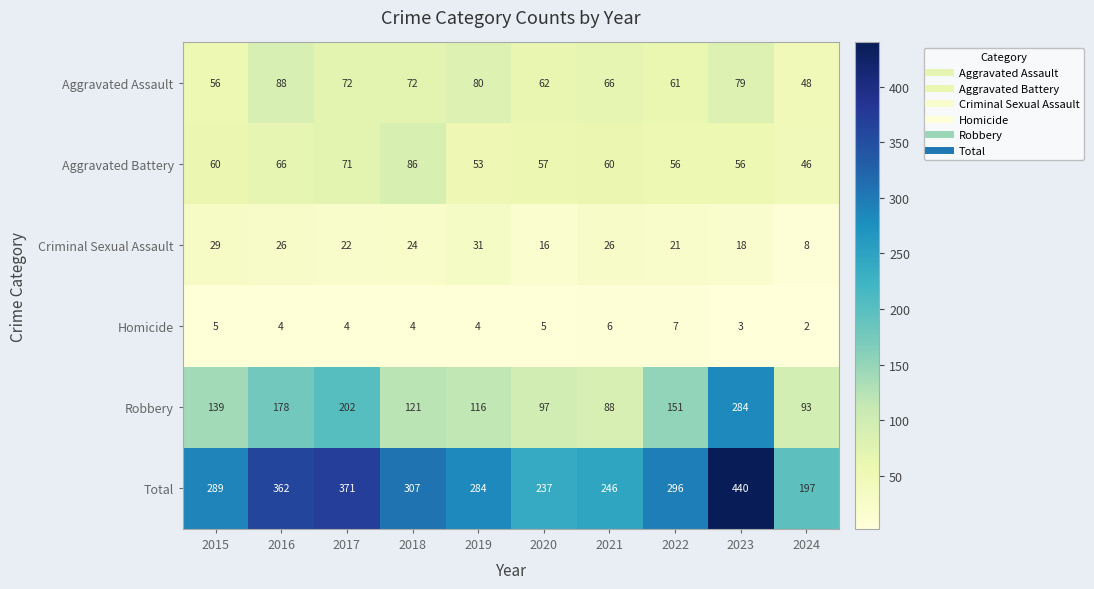

What is the total value across all series at 2015?

578